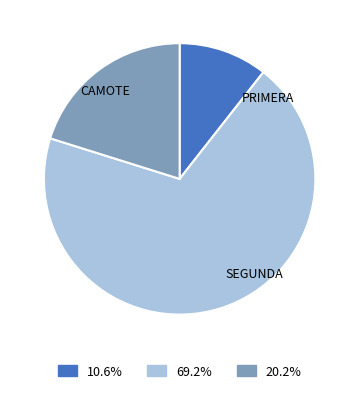

Do 69.2% and 20.2% together represent more than half of the pie?

Yes